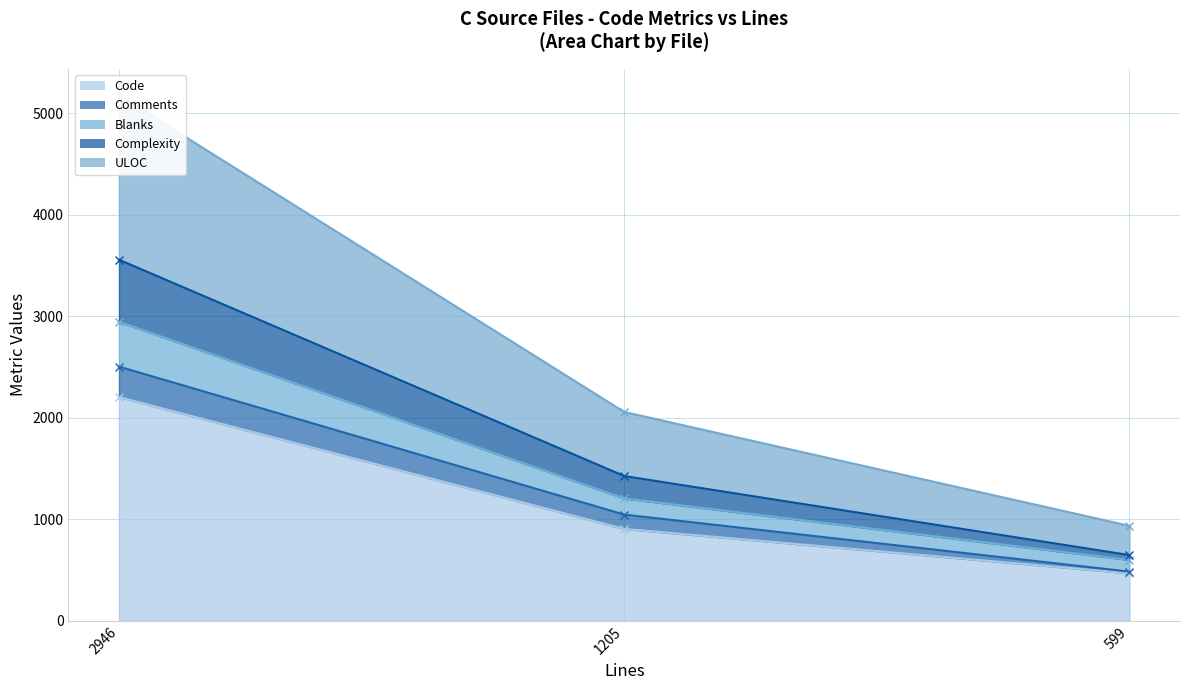

Which category has the highest value across all series?

2946